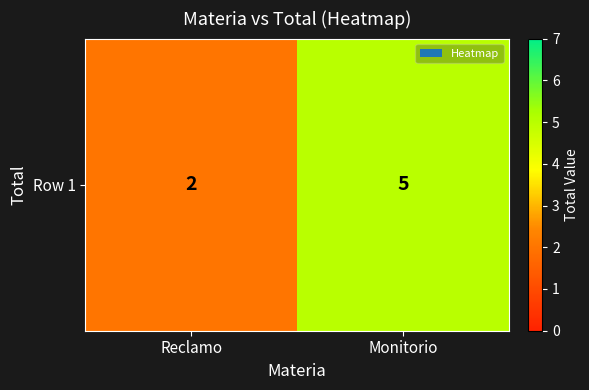

Rank the categories by value from lowest to highest.

Reclamo, Monitorio